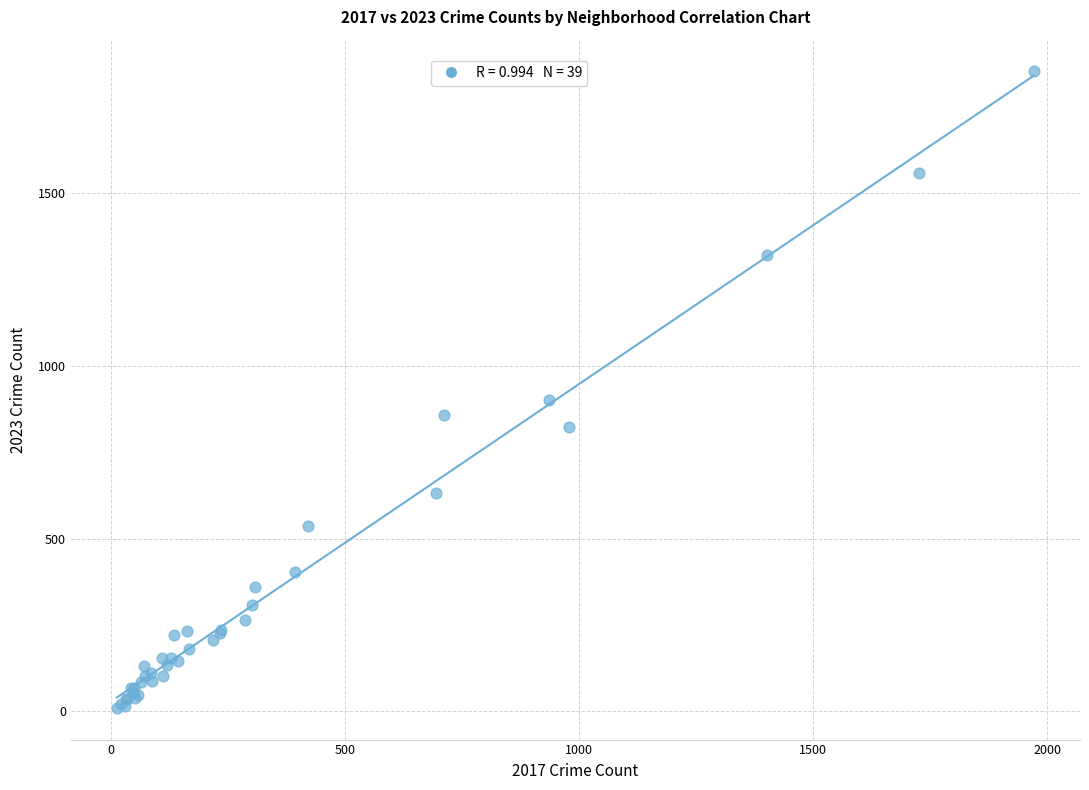

What Y value in the scatter plot is closest to 931?

901